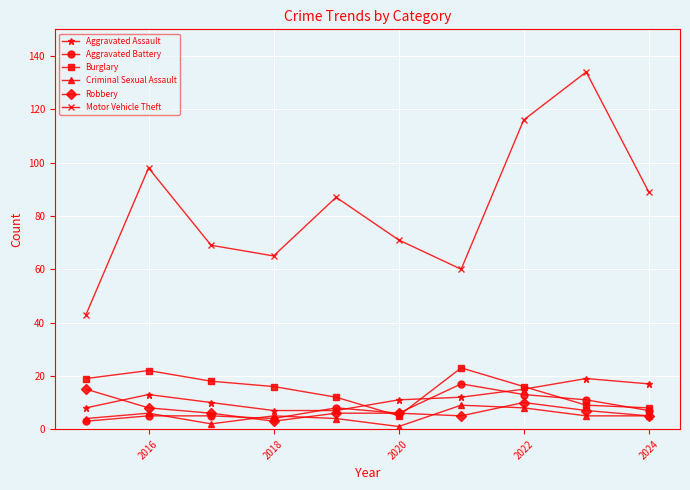

What is the difference between the second highest and minimum values in the Aggravated Assault series?

10